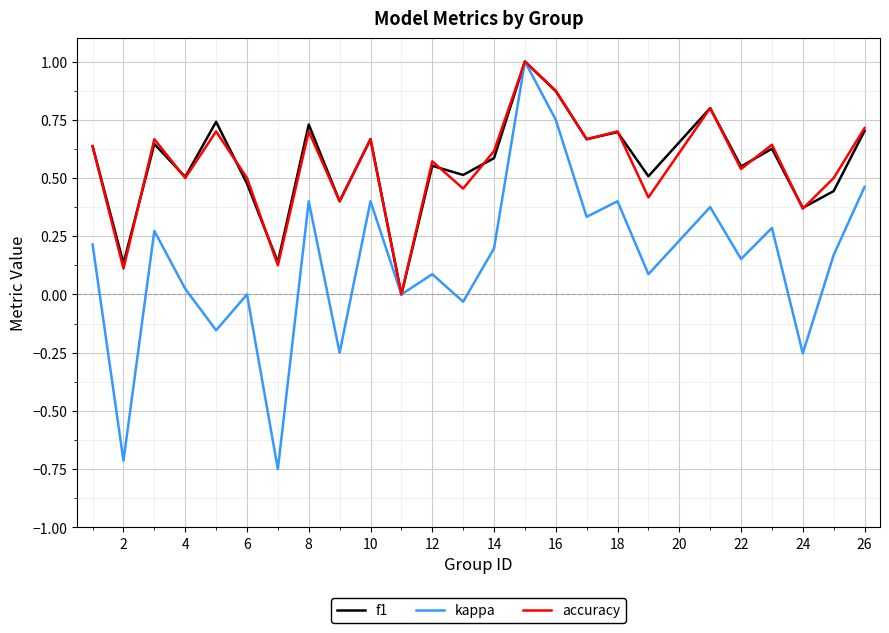

Which series has the largest range (max minus min)?

kappa